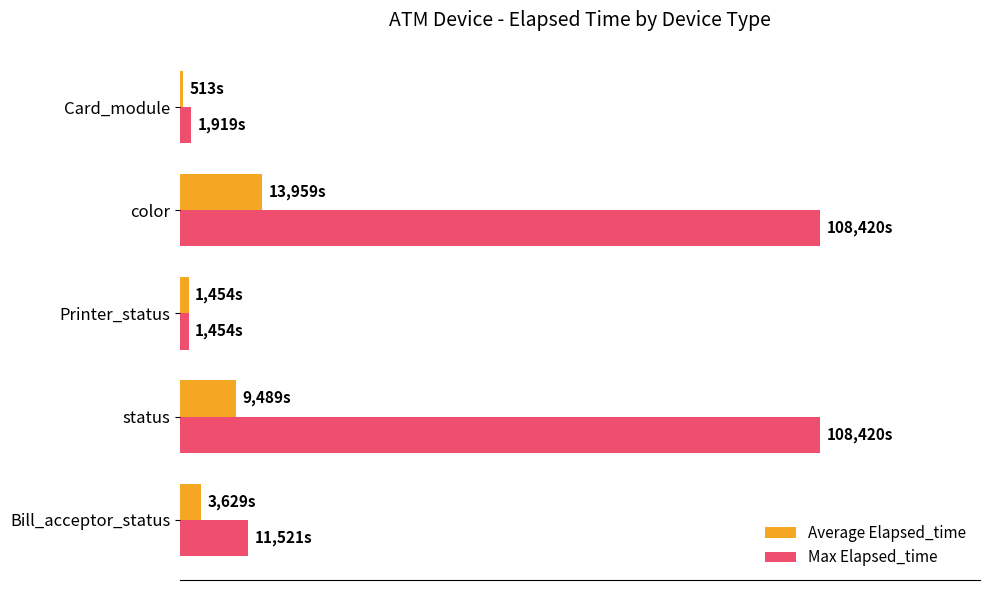

Which series has the widest spread of values?

Max Elapsed_time